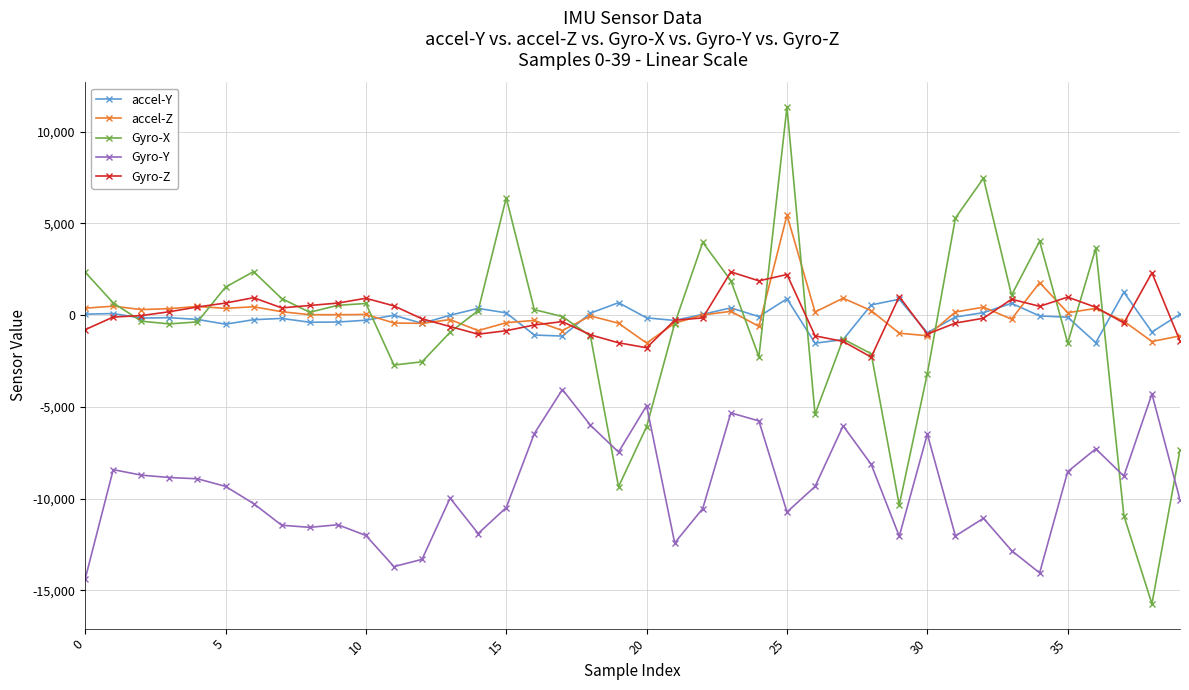

What is the minimum value shown in the chart?

-15741